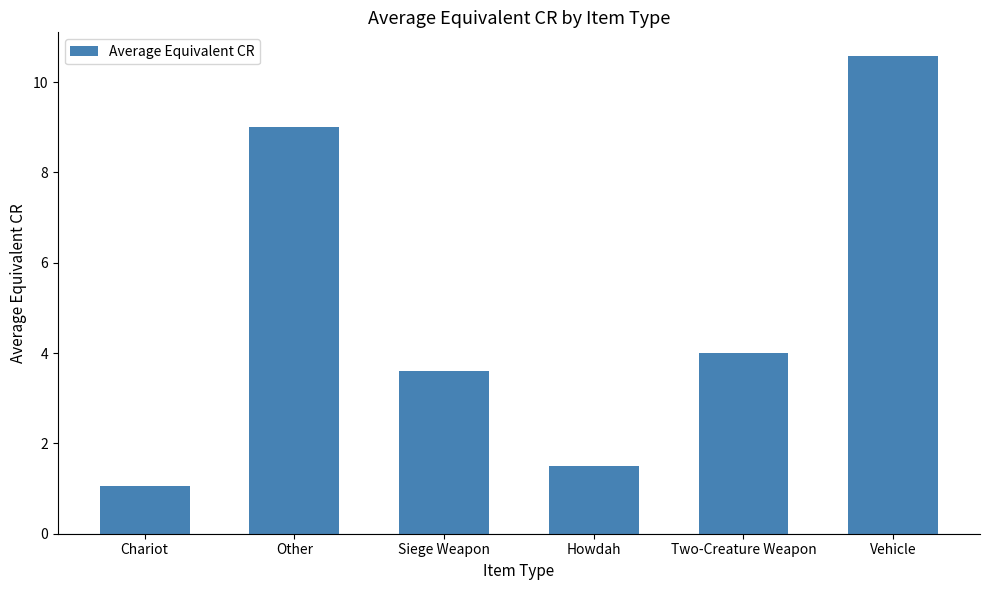

How many categories are shown in the chart?

6